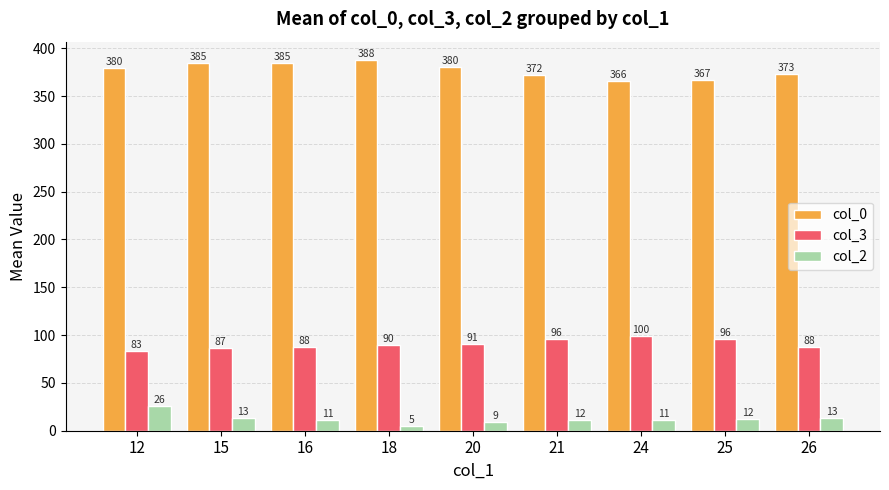

What is the difference between the col_3 values at 21 and 15?

8.7